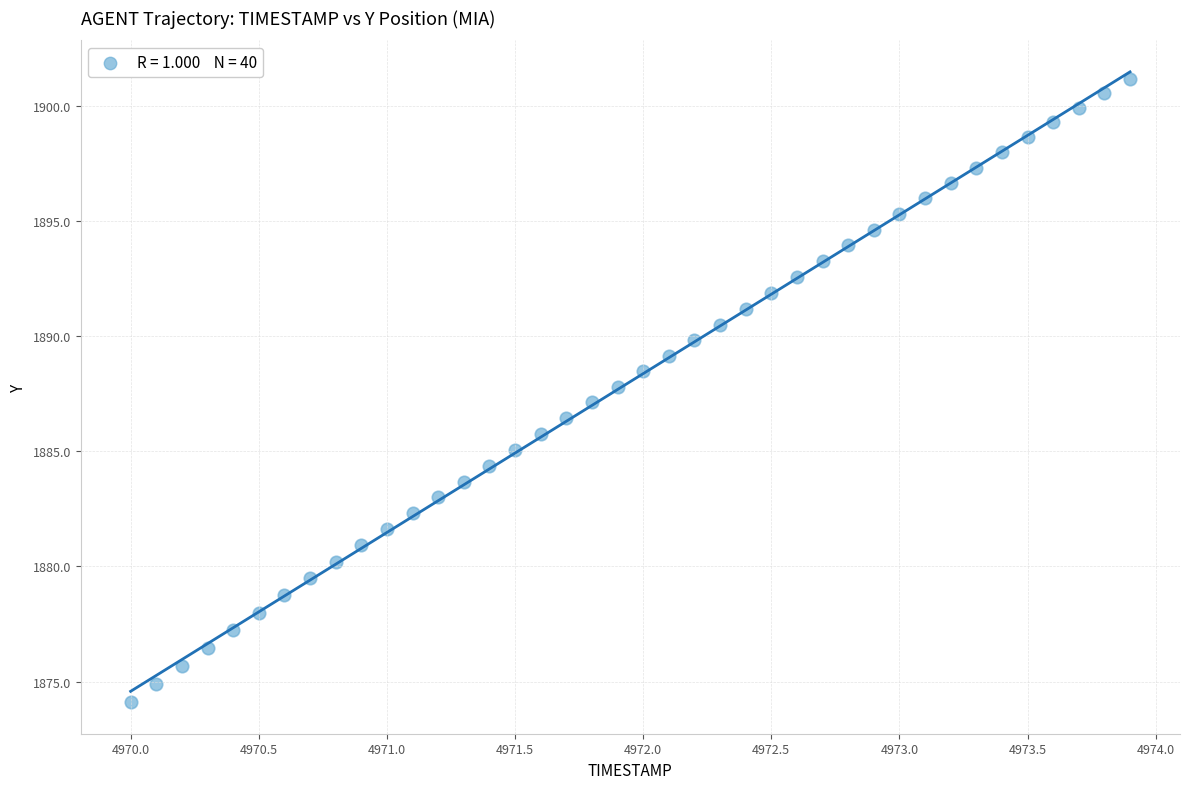

What is the range of X values (max minus min)?

3.9